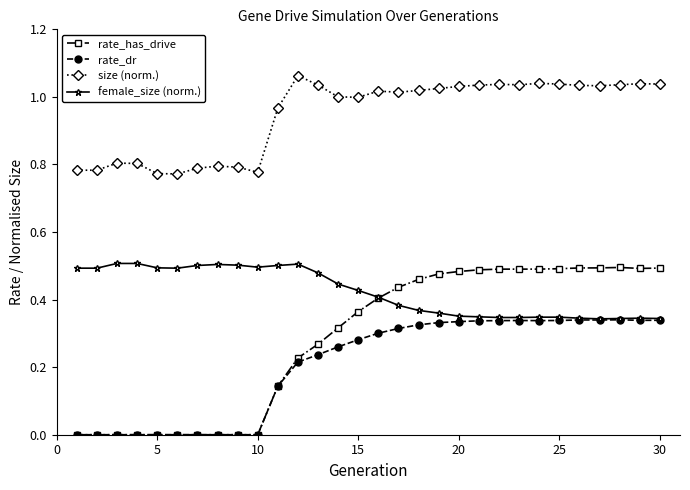

What are all the series names shown in the legend?

rate_has_drive, rate_dr, size (norm.), female_size (norm.)